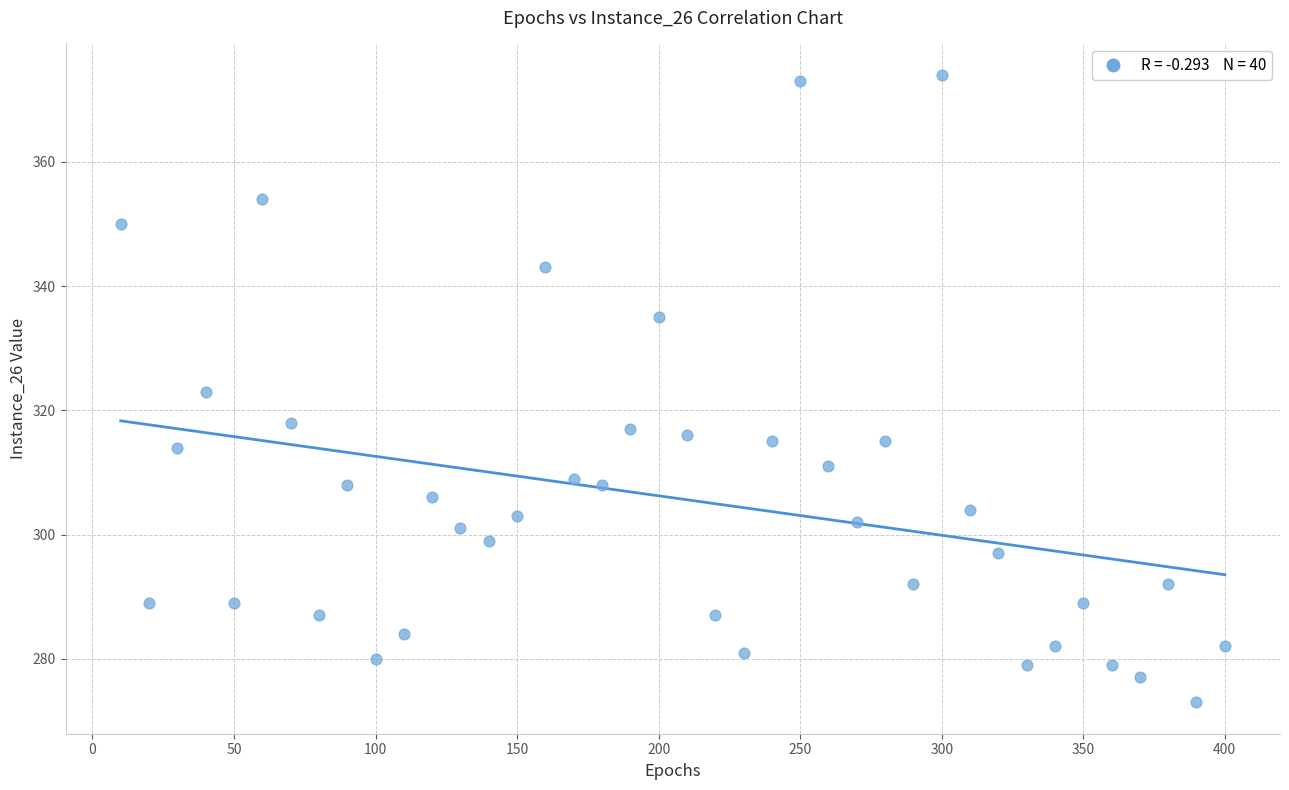

What is the range of X values (max minus min)?

390